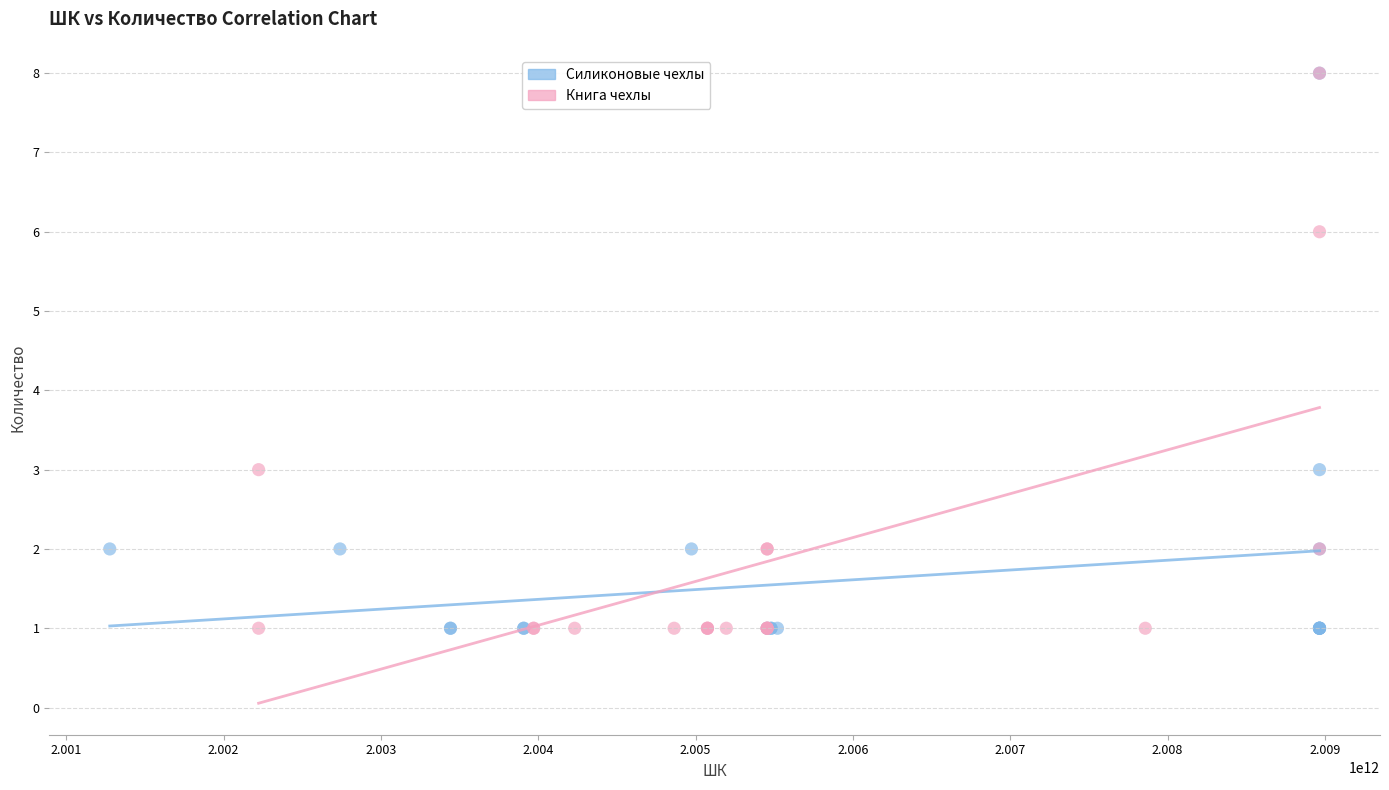

What are all the series names shown in the legend?

Силиконовые чехлы, Книга чехлы